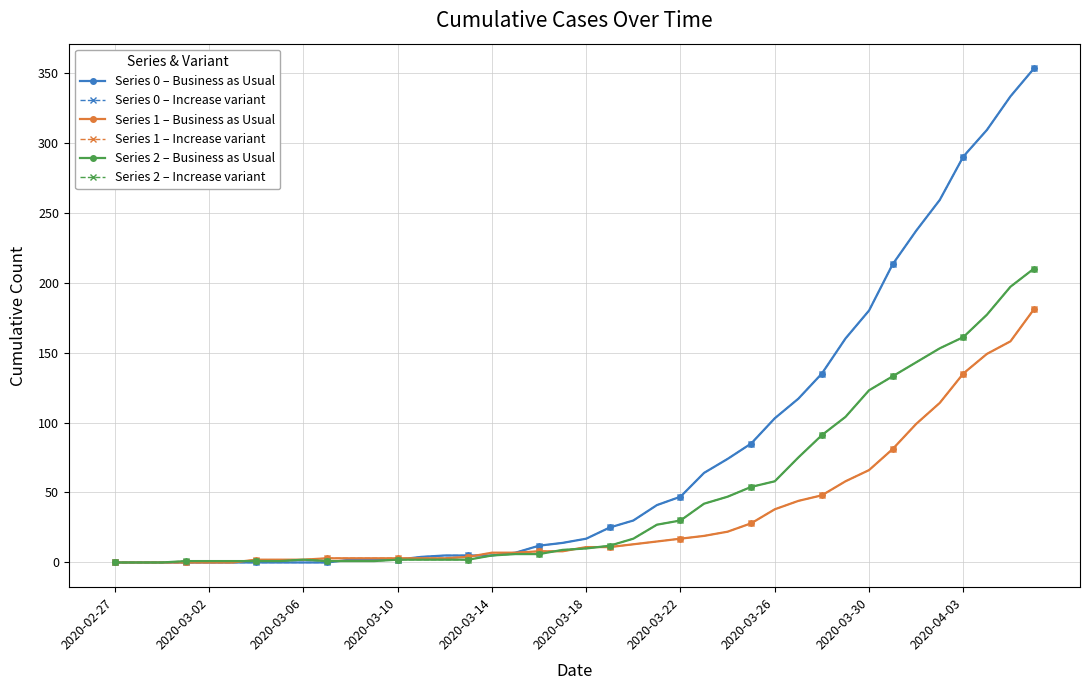

True or false: Series 2 – Increase variant and Series 0 – Increase variant cross at least once.

True